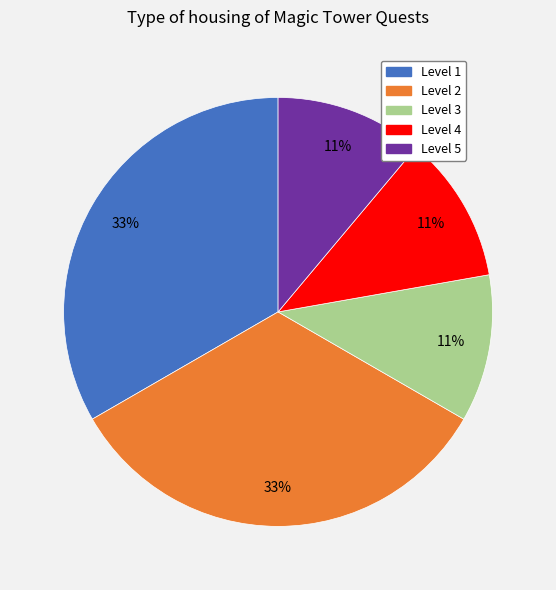

To the nearest percent, what is the average slice percentage?

20%